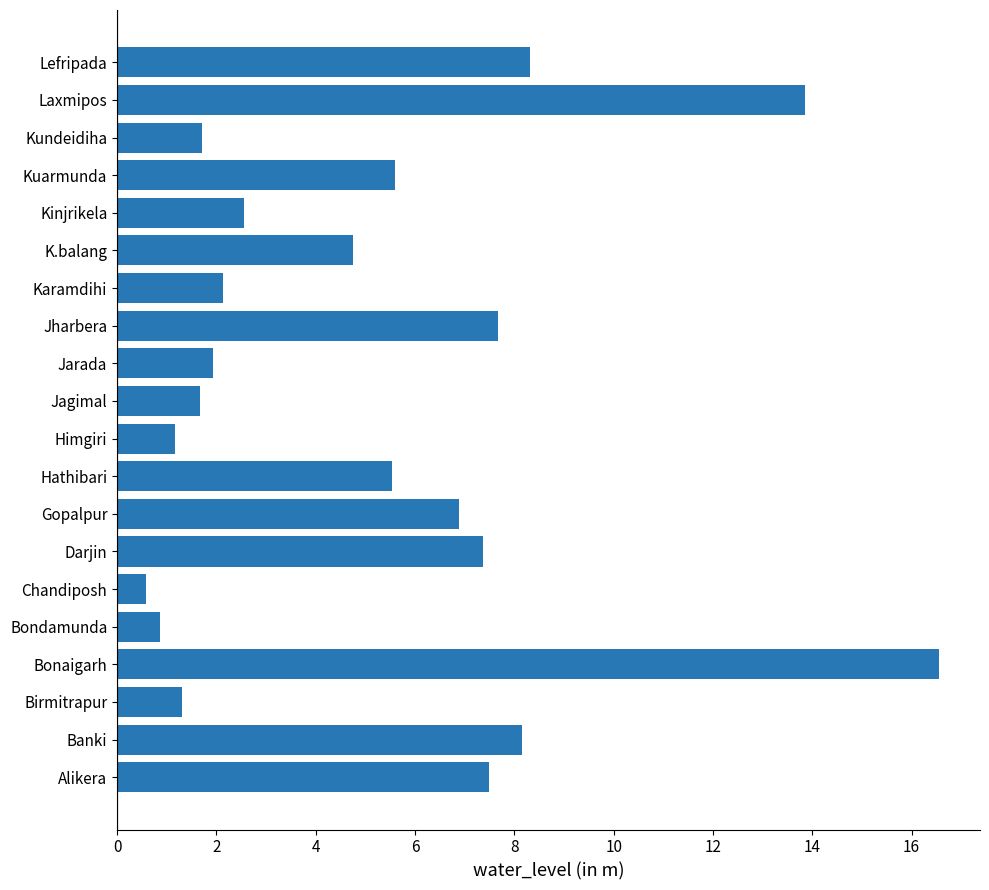

How many bars are there in total?

20